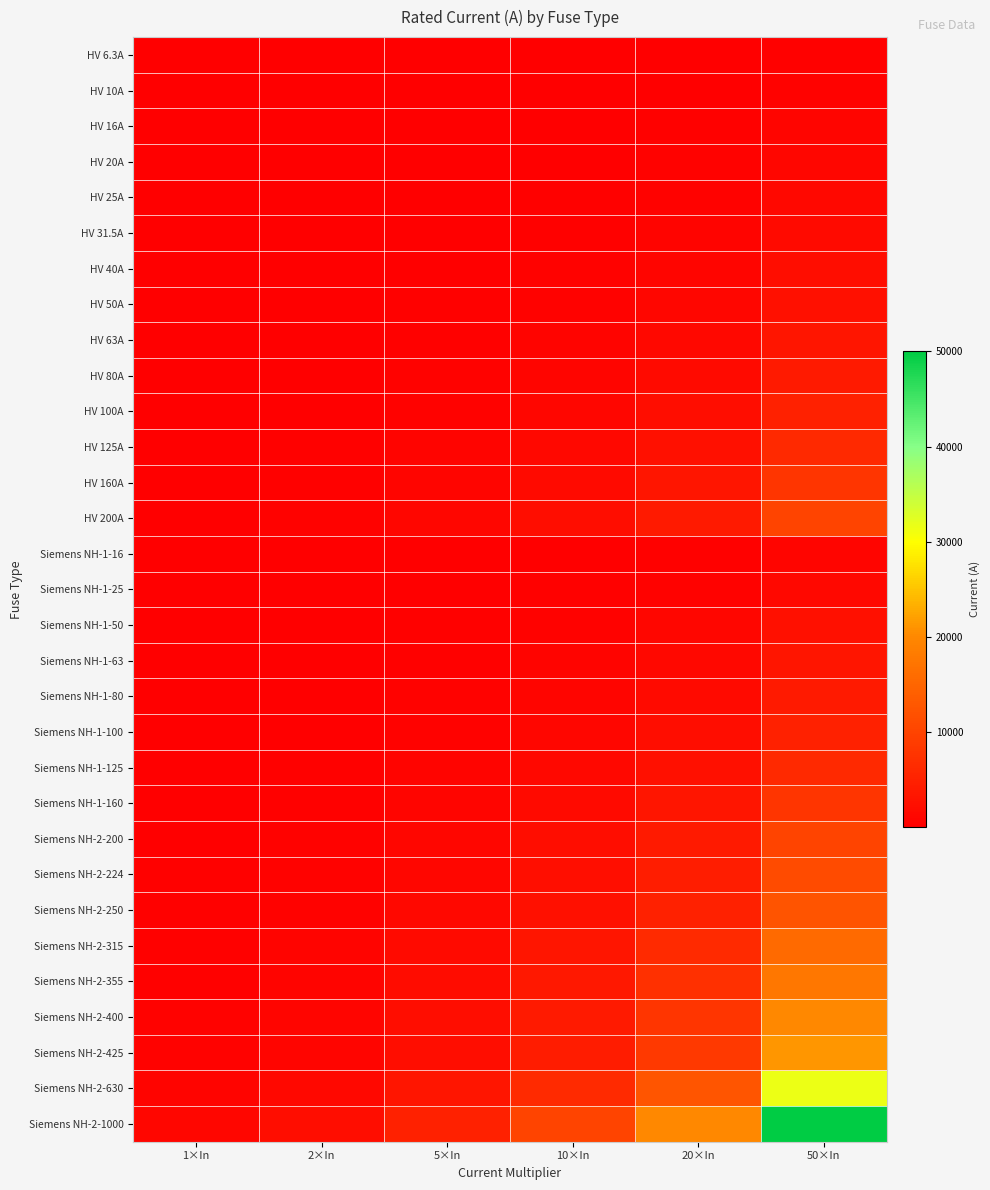

What is the total value across all series at 5×In?

26724.0